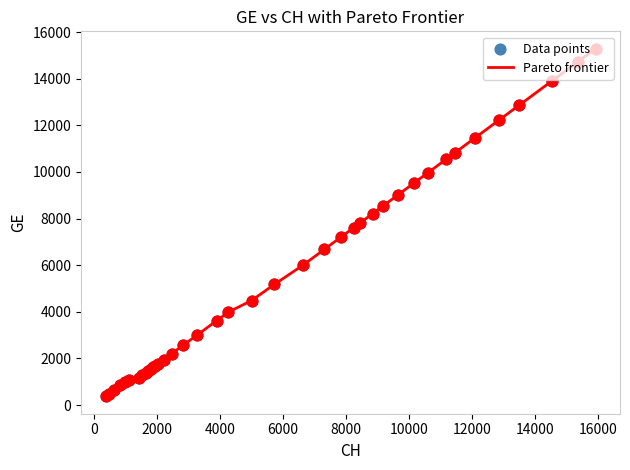

What is the smallest value displayed?

375